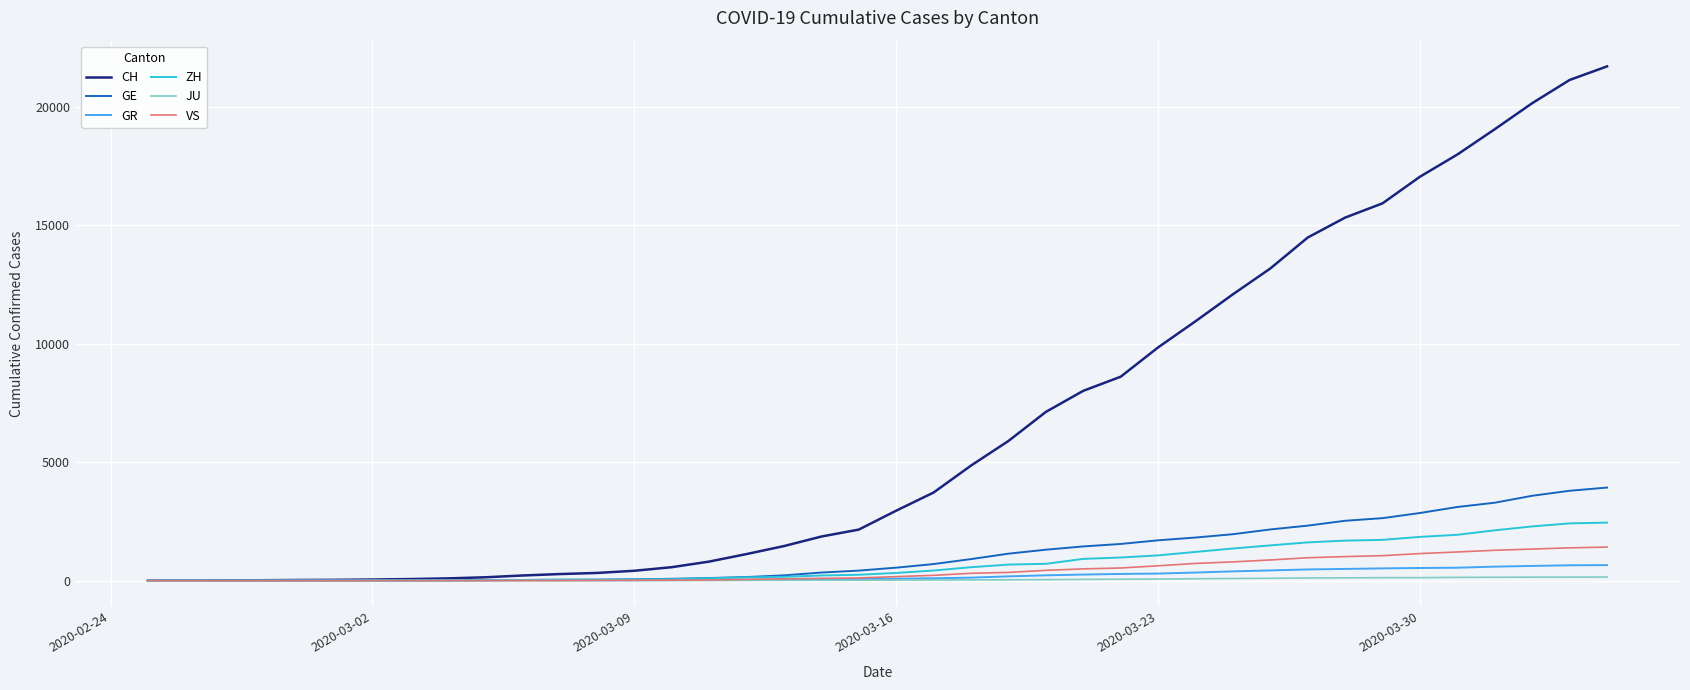

What is the difference between the second highest and minimum values in the JU series?

149